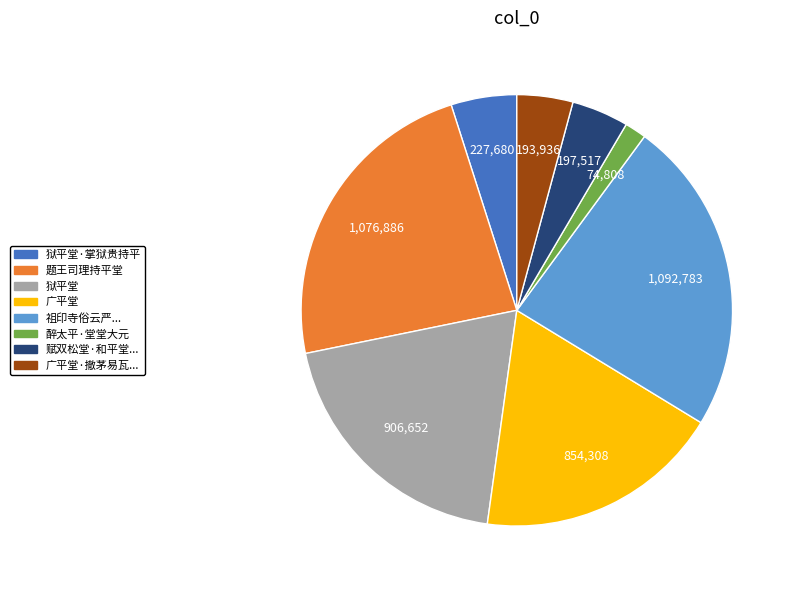

Does any single category account for the majority?

No